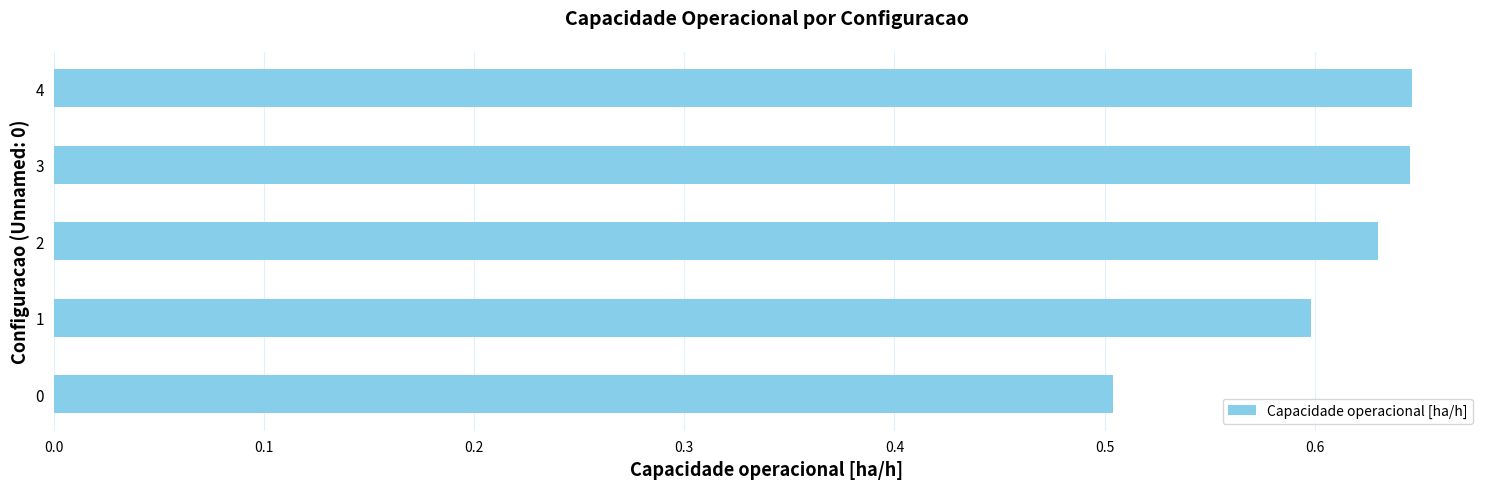

Count the values in the range 0 to 1.

5